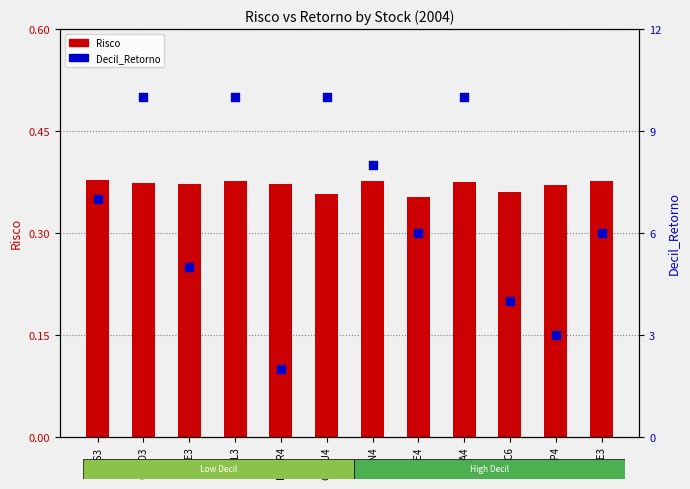

Is the value of Risco at CCRO3 greater than the value of Decil_Retorno at CCRO3?

No